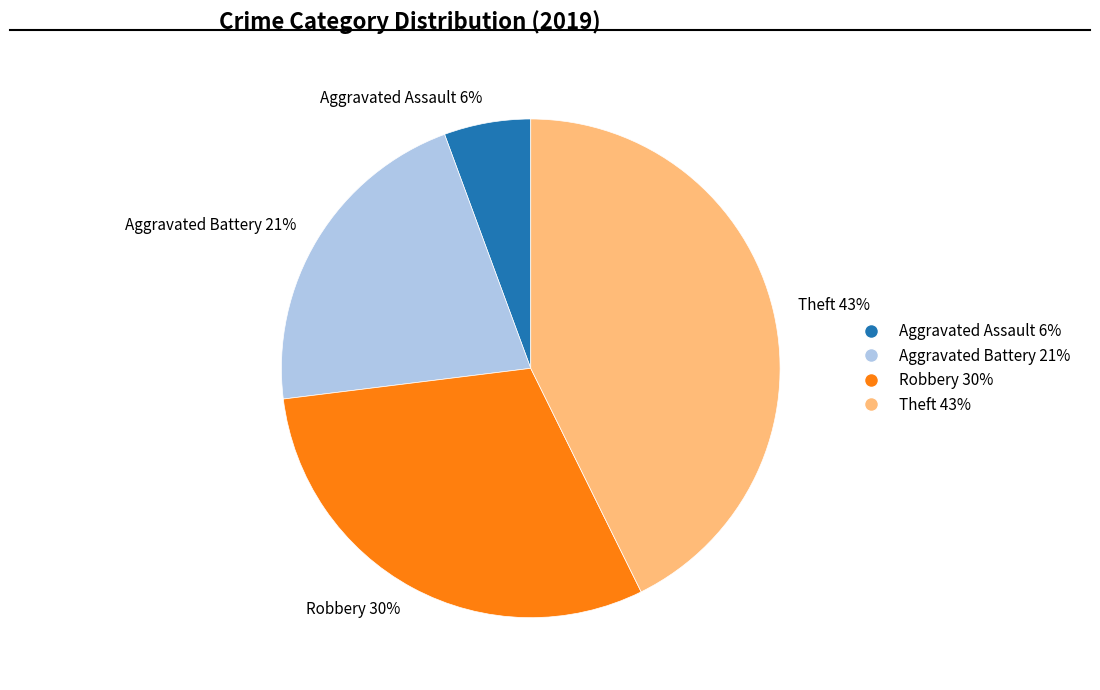

Do Robbery 30% and Theft 43% together represent more than half of the pie?

Yes